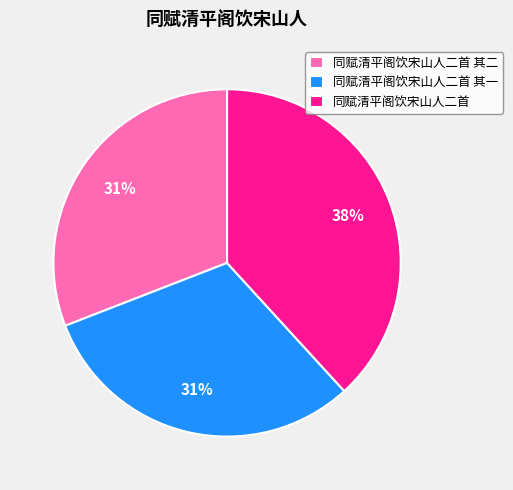

To the nearest percent, what is the difference between the 同赋清平阁饮宋山人二首 and 同赋清平阁饮宋山人二首 其二 slice percentages?

7%